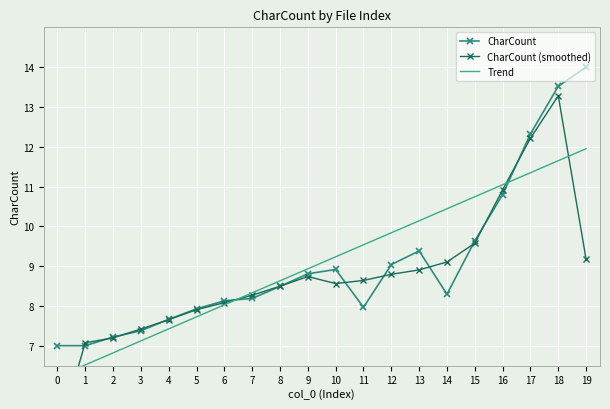

Between which two adjacent categories do Trend and CharCount (smoothed) first intersect?

0 and 1